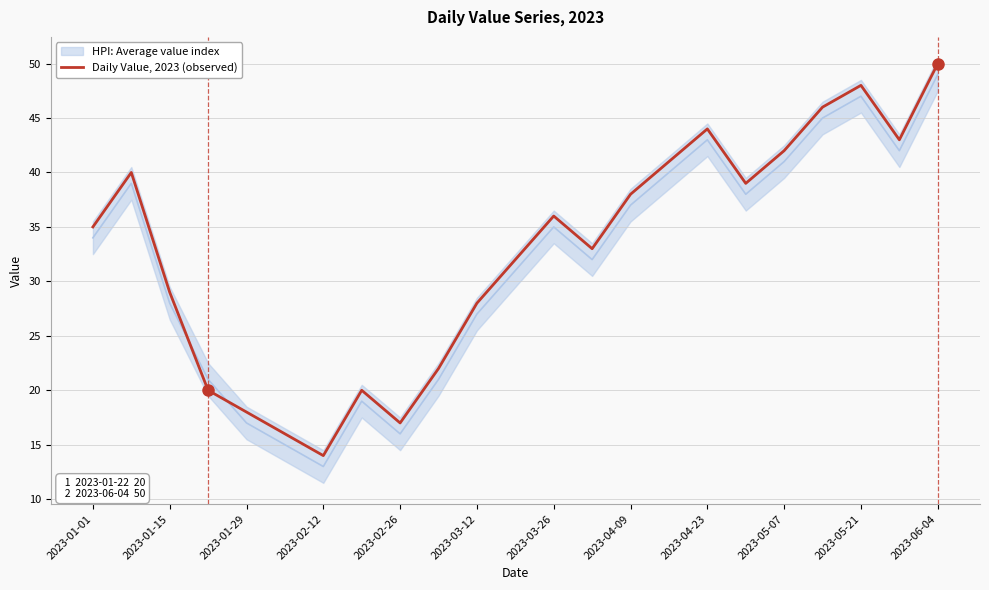

Is this an area chart (filled region under the line)?

No